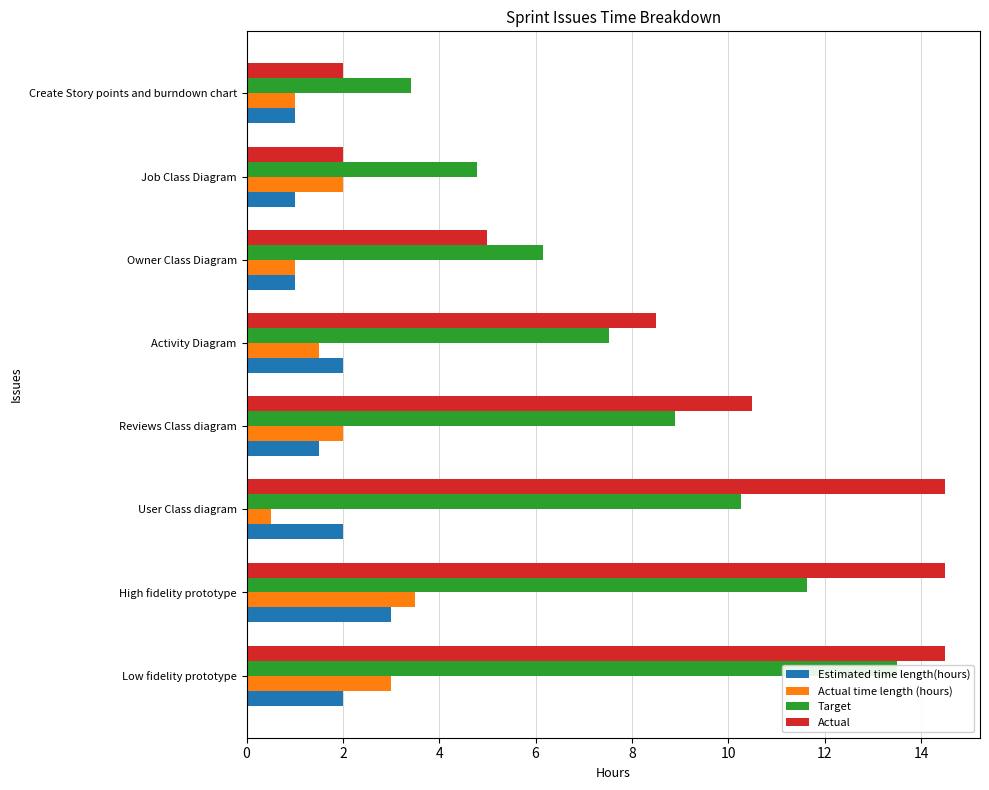

What is the total value across all series at Low fidelity prototype?

33.0